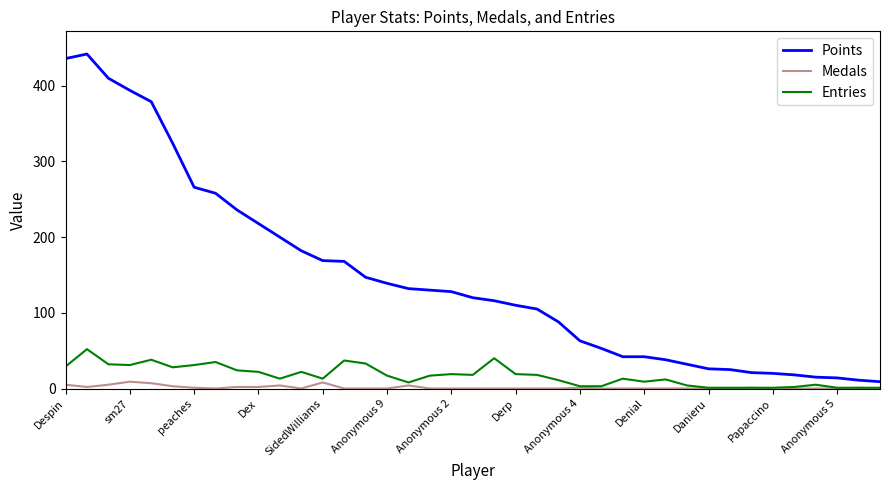

Which series has the largest range (max minus min)?

Points